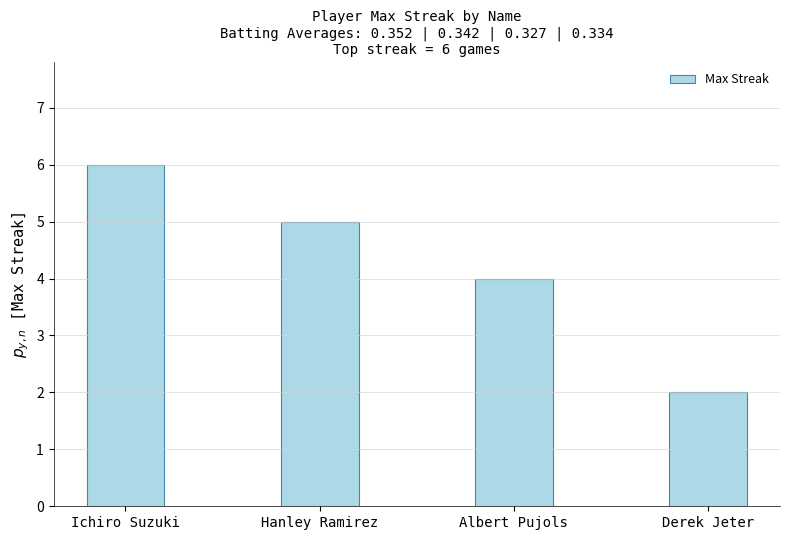

Is it true that the value at Albert Pujols is 4?

True